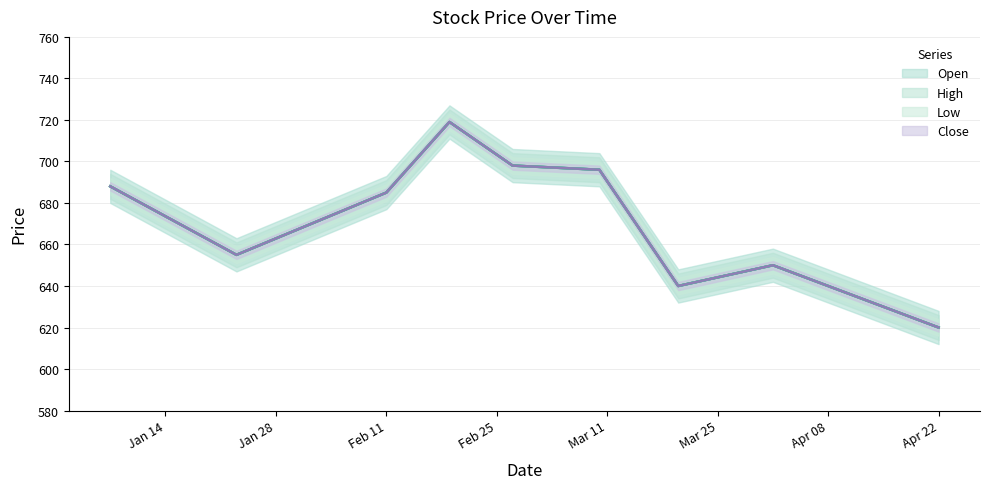

Which series changed the most between 2014-03-10 and 2014-03-20?

Open